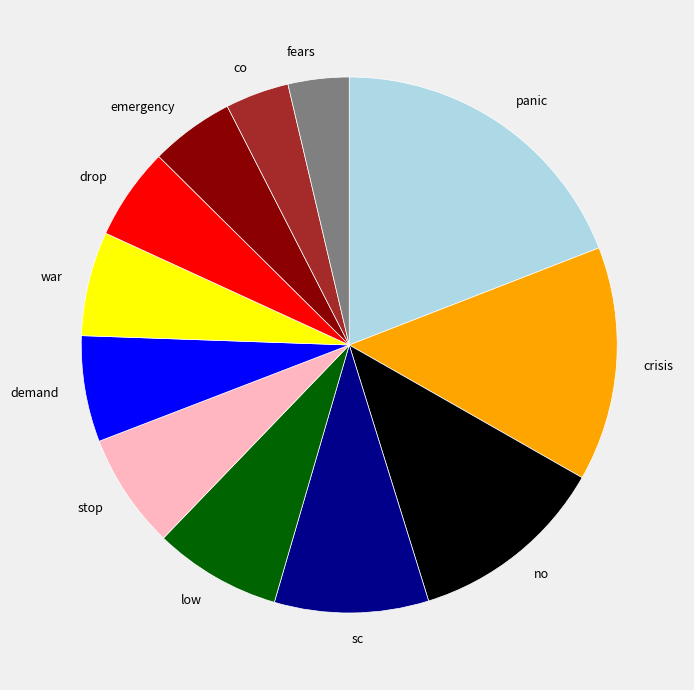

How many slices are in this pie chart?

12